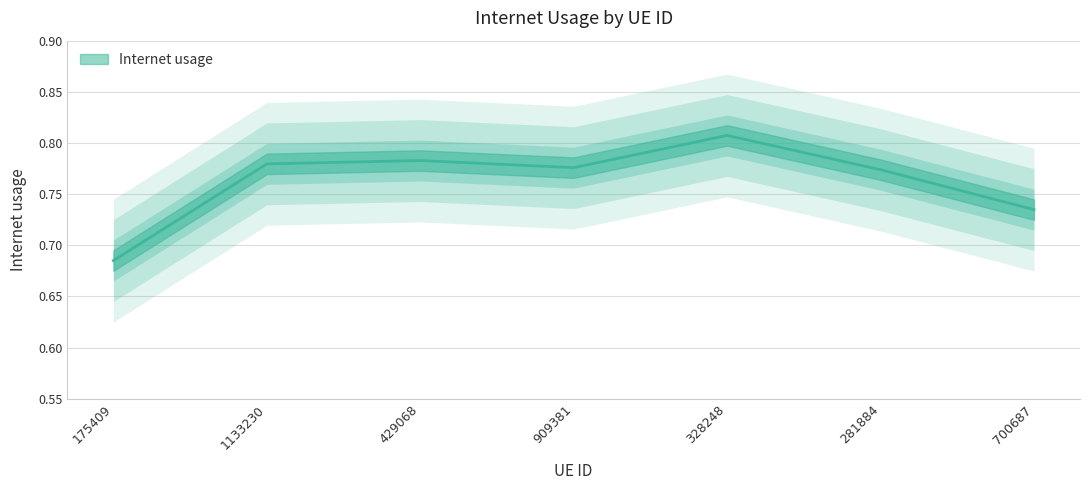

What is the sum of the values at 175409 and 429068?

1.5